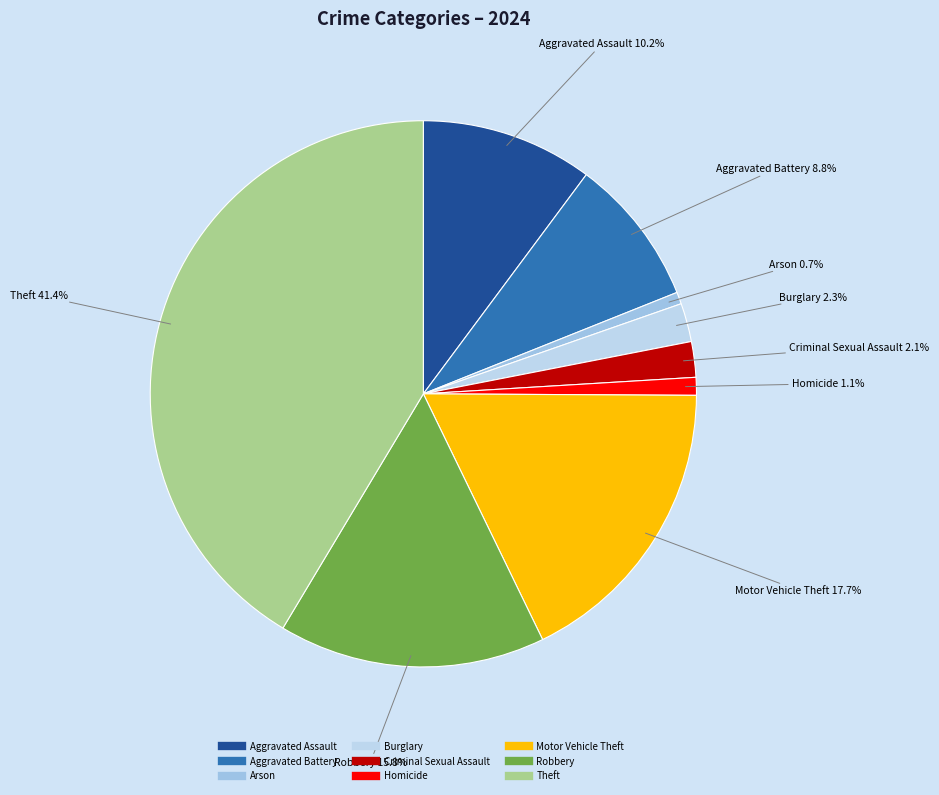

True or false: Theft accounts for 41% of the total.

True